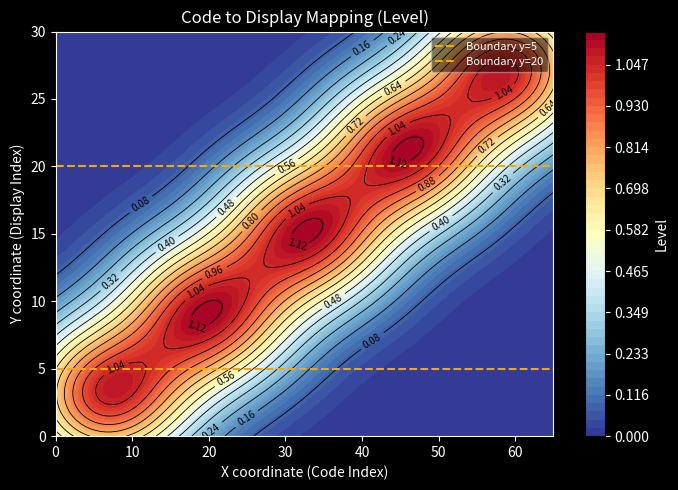

Rank the series at 0 from highest to lowest value.

y=20, y=5